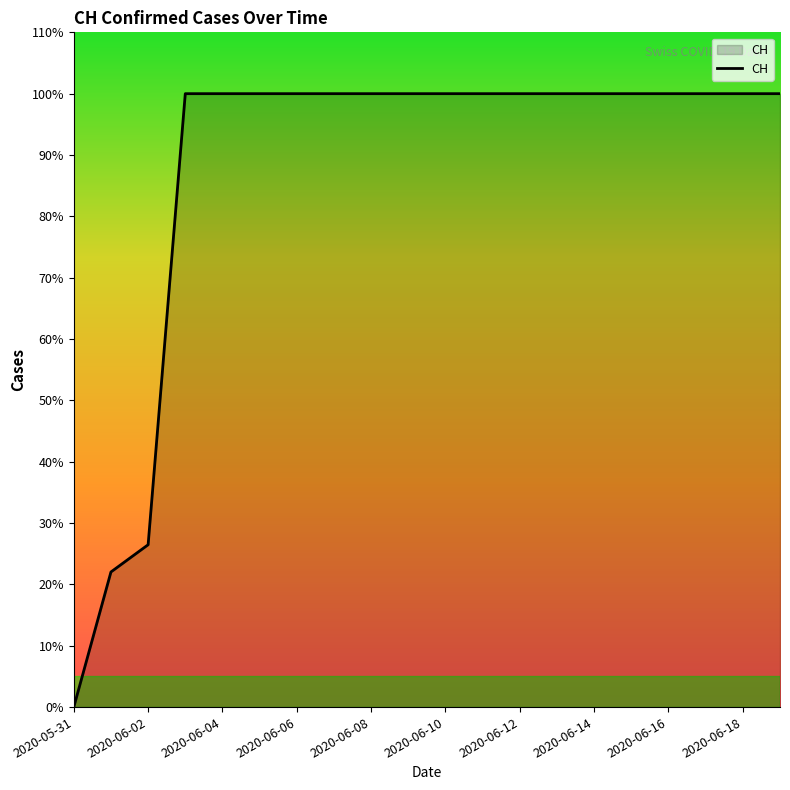

Where is the data nearest to the value 315?

2020-06-02